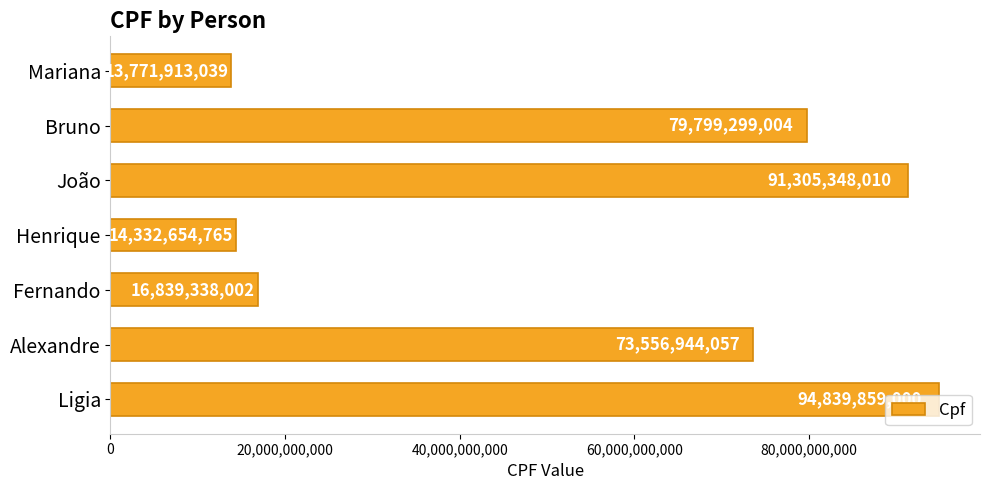

Rank the categories by value from lowest to highest.

Mariana, Henrique, Fernando, Alexandre, Bruno, João, Ligia